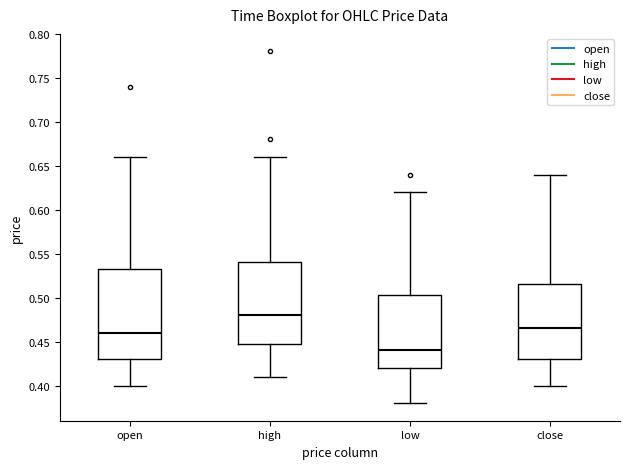

Where does the upper whisker of the box for low end on the y-axis? The values are not printed on the chart, so give them approximately, as read against the axis.

0.620